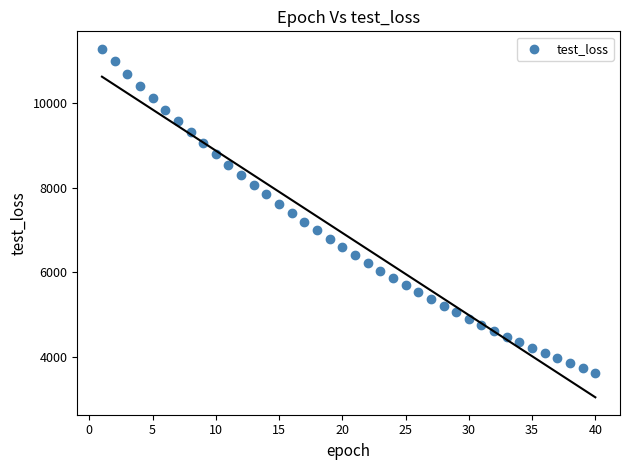

What is the range of Y values (max minus min)?

7658.7